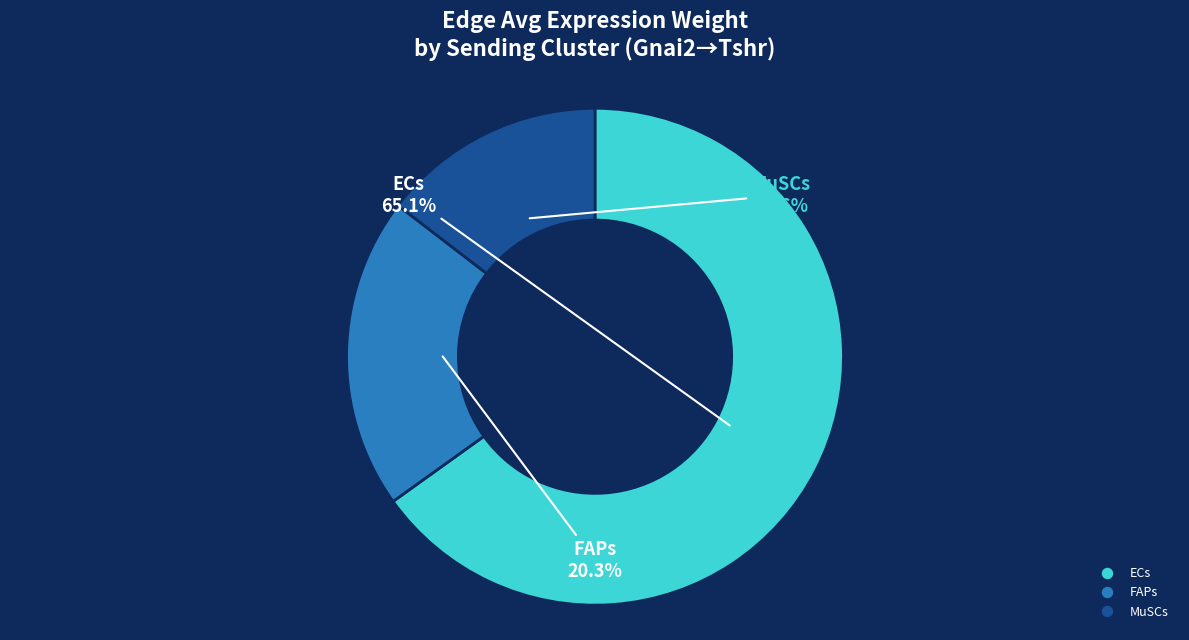

Do FAPs and MuSCs together represent more than half of the pie?

No